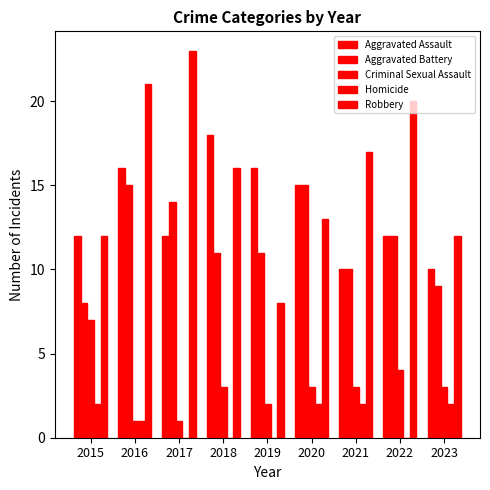

Read the Aggravated Battery value at 2018.

11